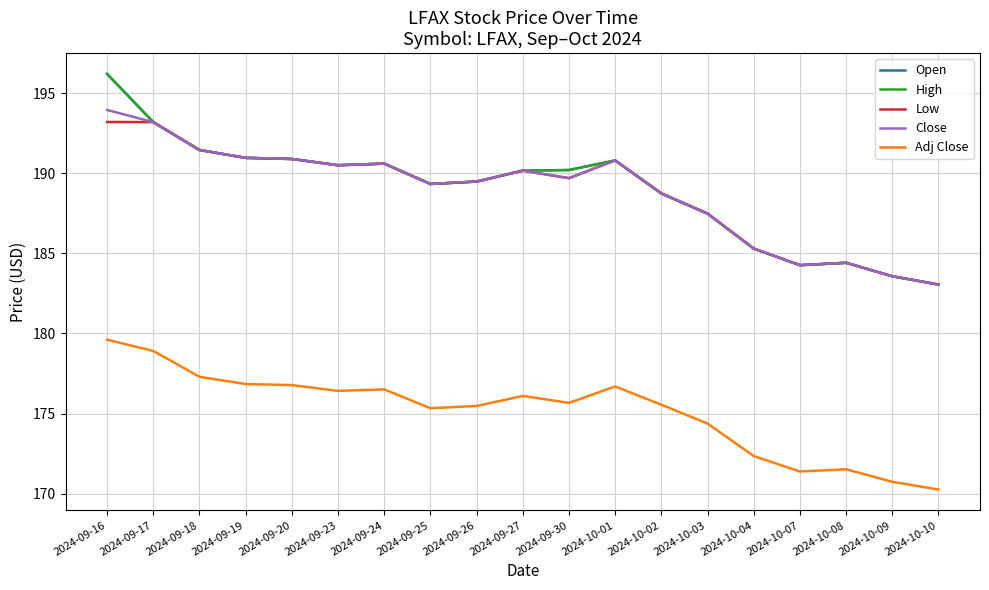

Which series has the widest spread of values?

Open